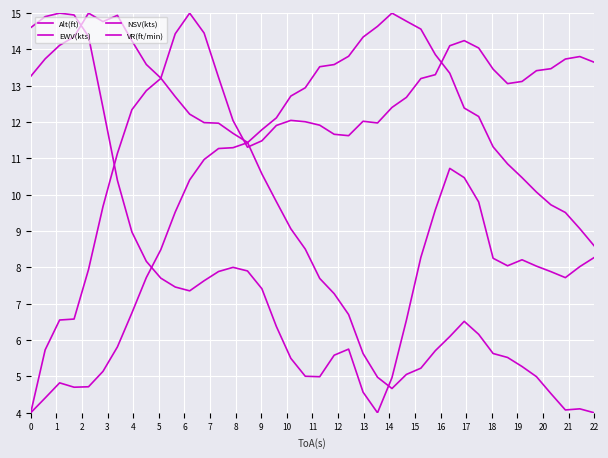

How many lines are shown in the chart?

4